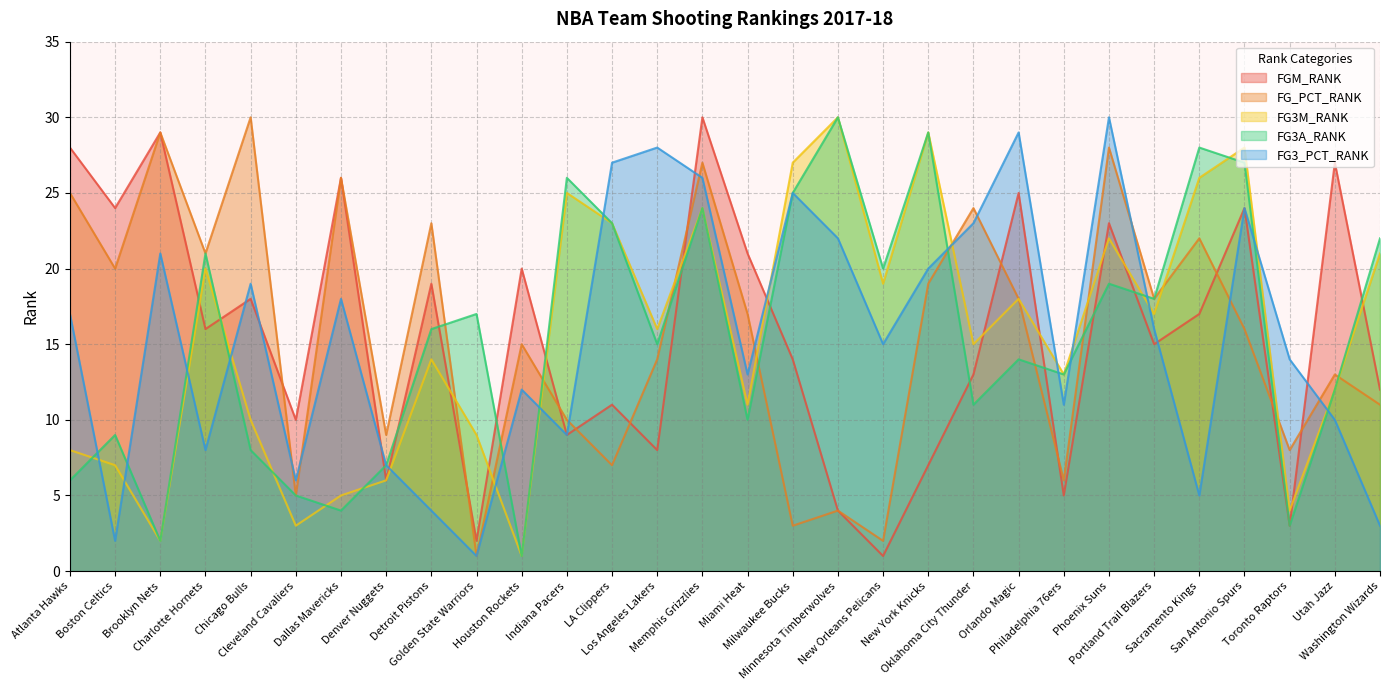

The FGM_RANK series shows 2 at Golden State Warriors. True or false?

True